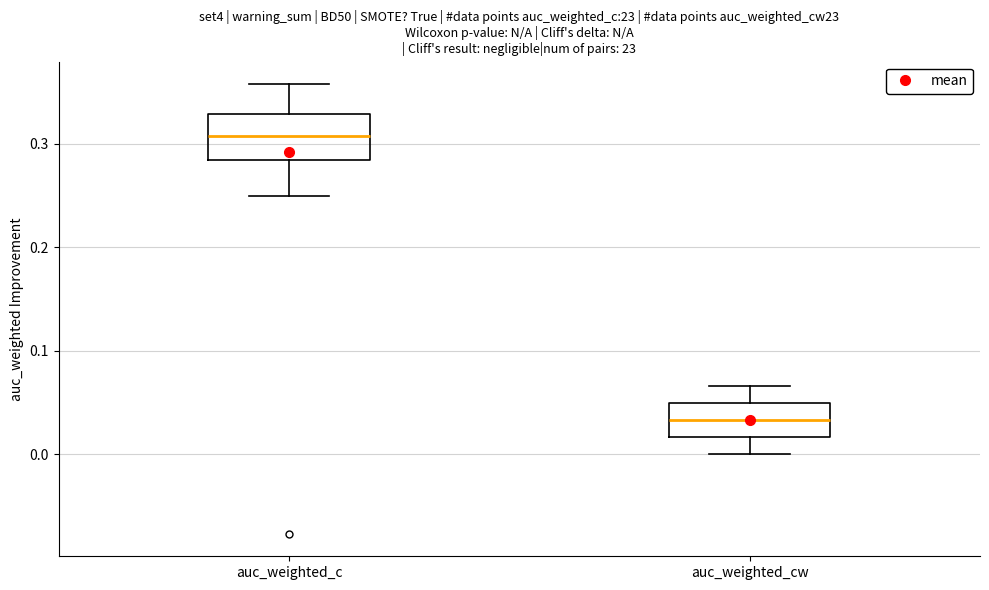

Where is the upper edge of the box for auc_weighted_cw on the y-axis? The values are not printed on the chart, so give them approximately, as read against the axis.

0.05